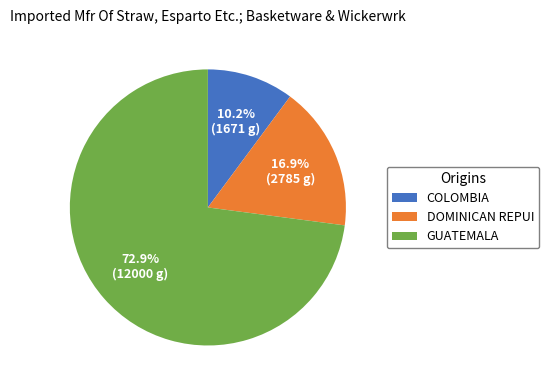

To the nearest percent, what is the average slice percentage?

33%